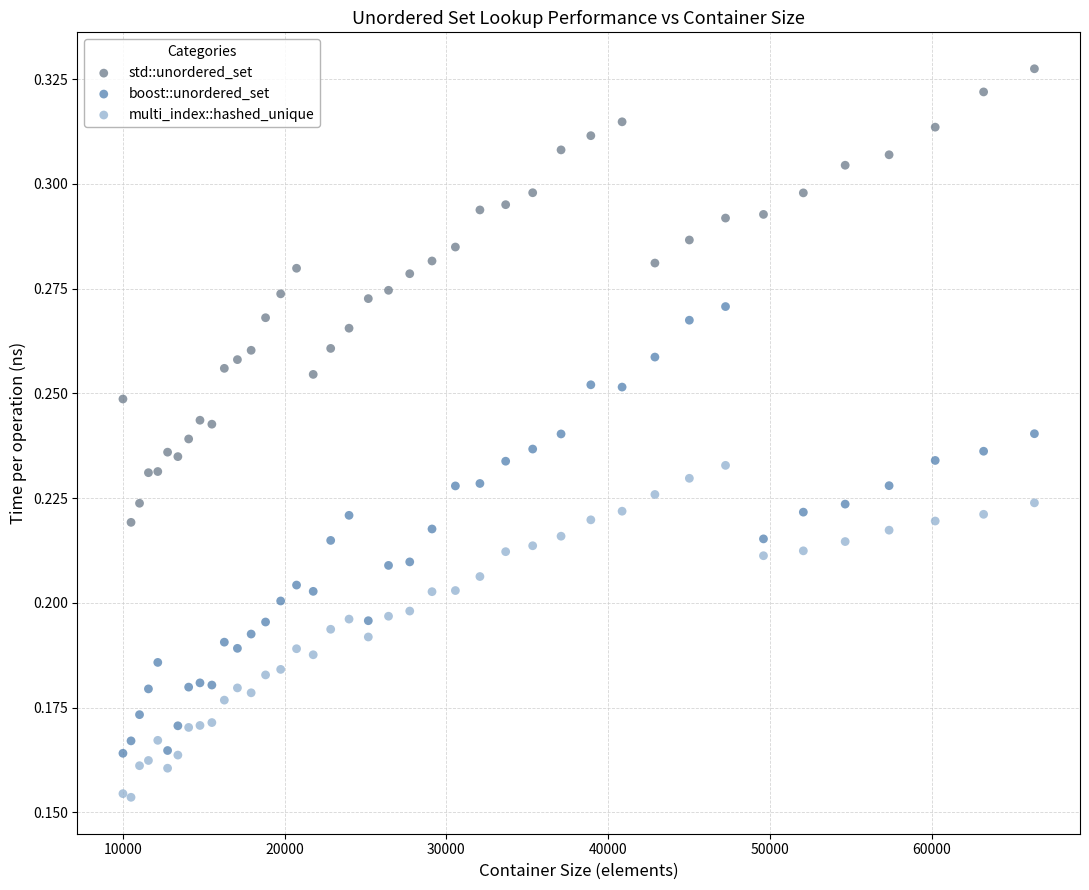

What are all the series names shown in the legend?

std::unordered_set, boost::unordered_set, multi_index::hashed_unique